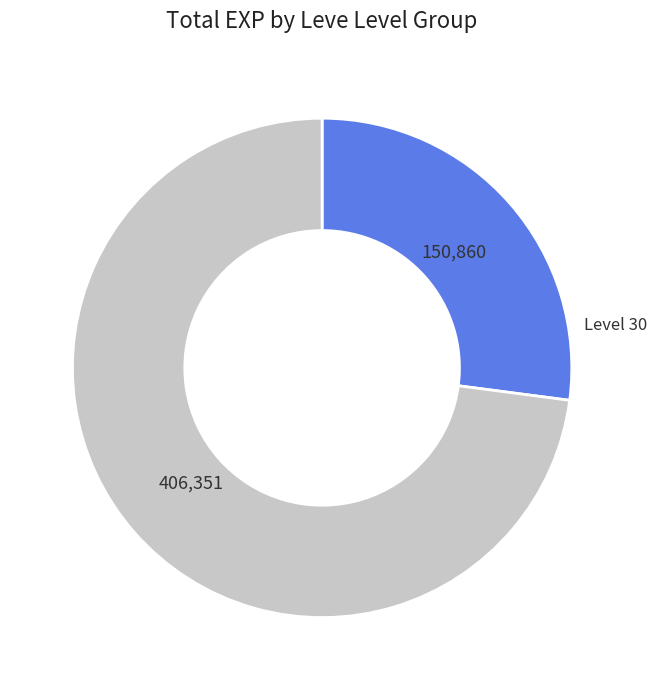

Is there a majority slice in this chart?

Yes